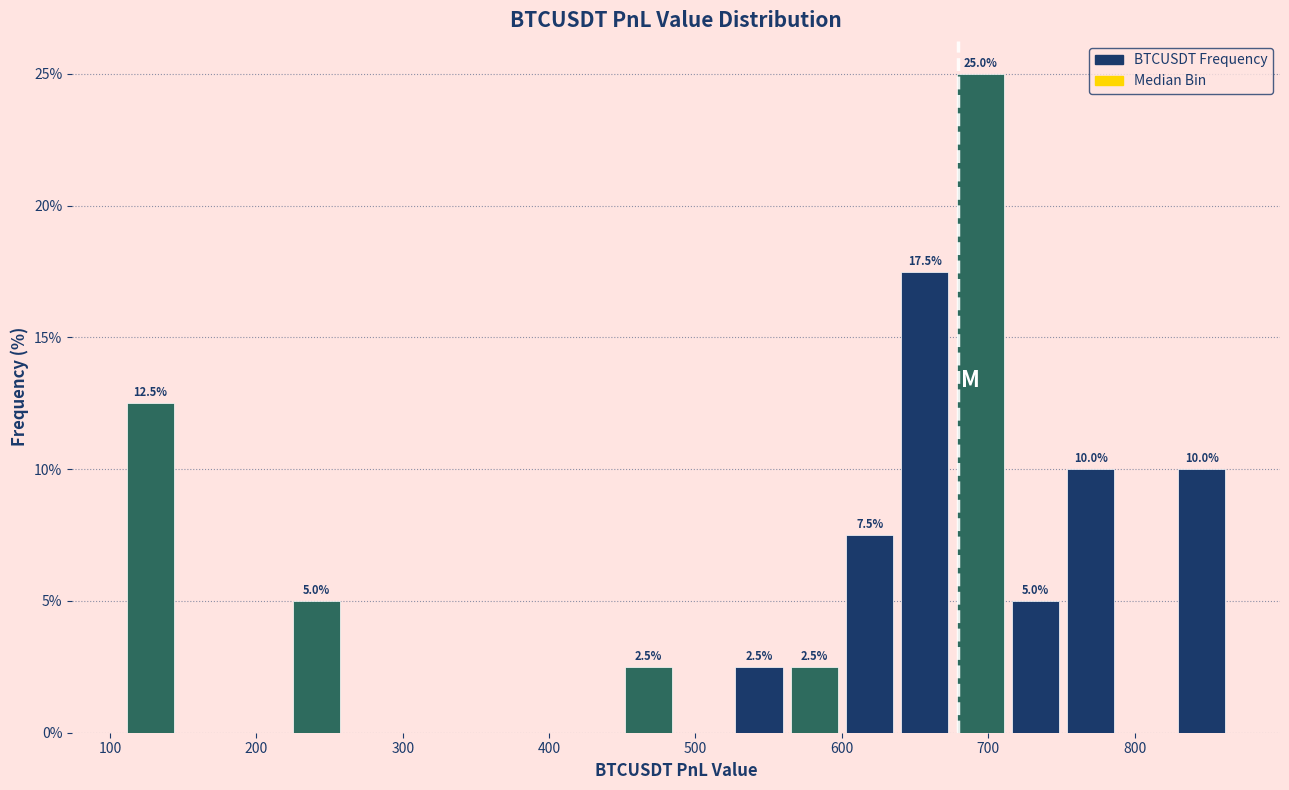

Read against the x-axis, roughly where is the centre of the tallest bar?

690